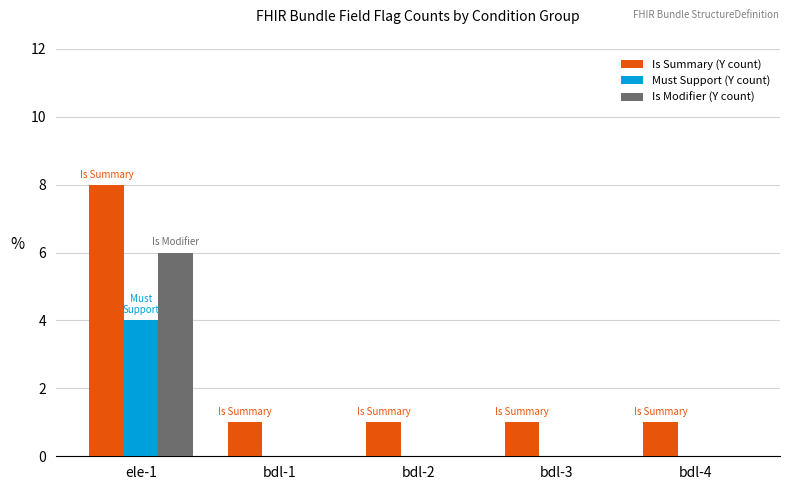

At which category does the chart reach its peak across all series?

ele-1